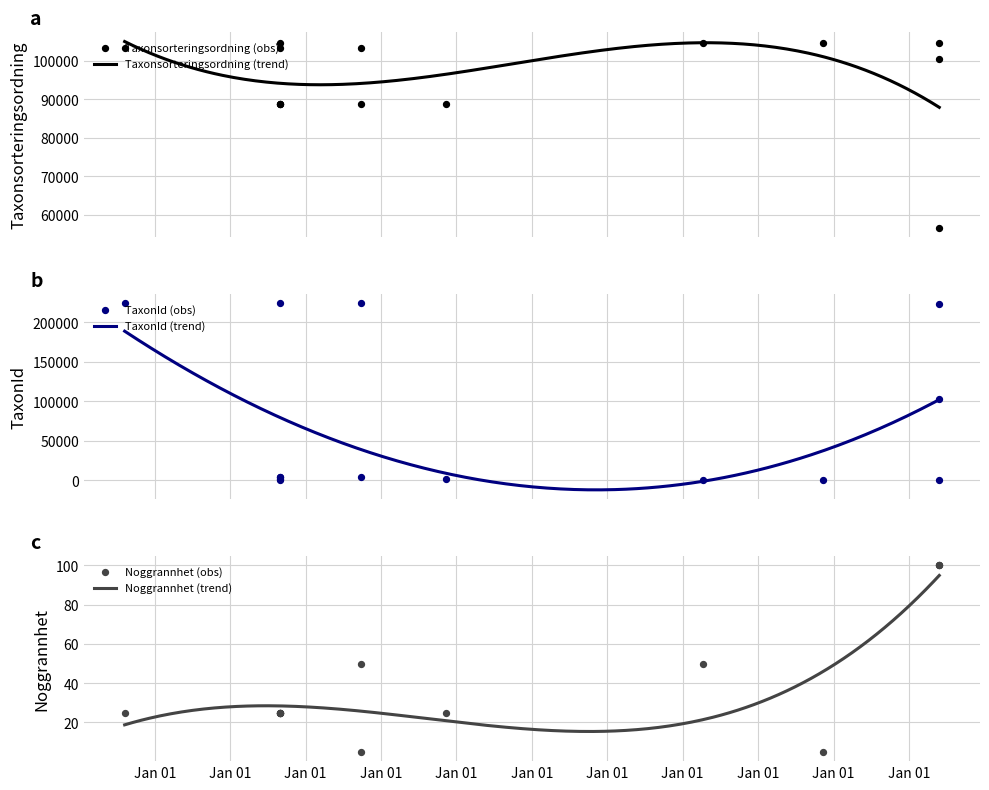

Which series has the largest total across all categories?

Taxonsorteringsordning